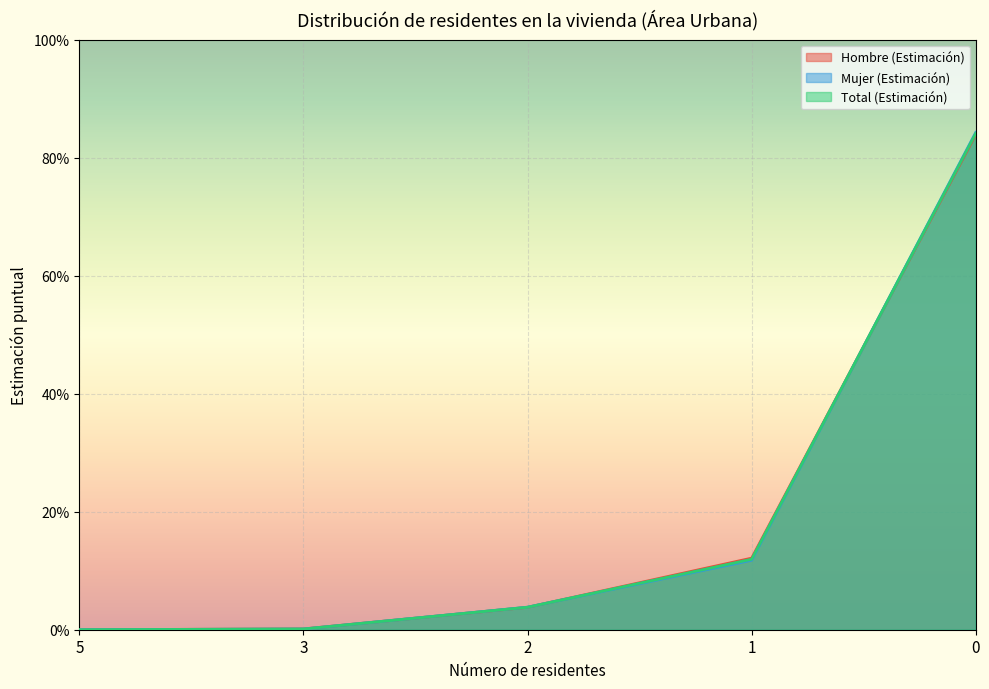

Reading right to left, what are all the values shown in this chart?

Hombre (Estimación): 0=0.8	1=0.1	2=0.0	3=0.0	5=0.0
Mujer (Estimación): 0=0.8	1=0.1	2=0.0	3=0.0	5=0.0
Total (Estimación): 0=0.8	1=0.1	2=0.0	3=0.0	5=0.0